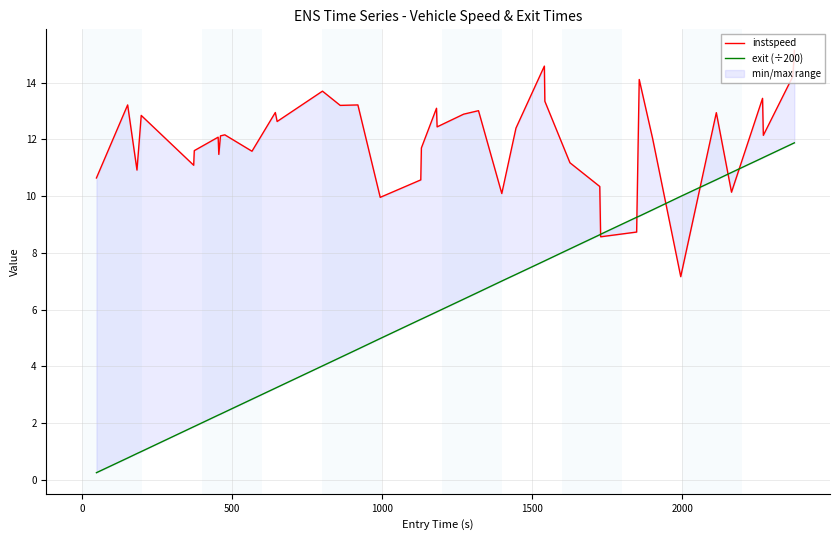

Rank the series by their average value, from lowest to highest.

exit (÷200), instspeed